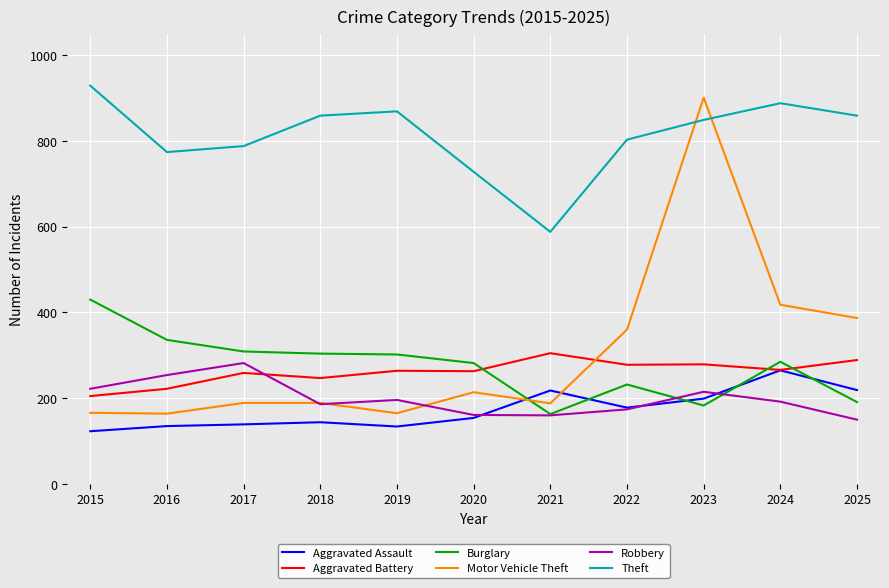

Is it true that Burglary equals 288 at 2015?

False